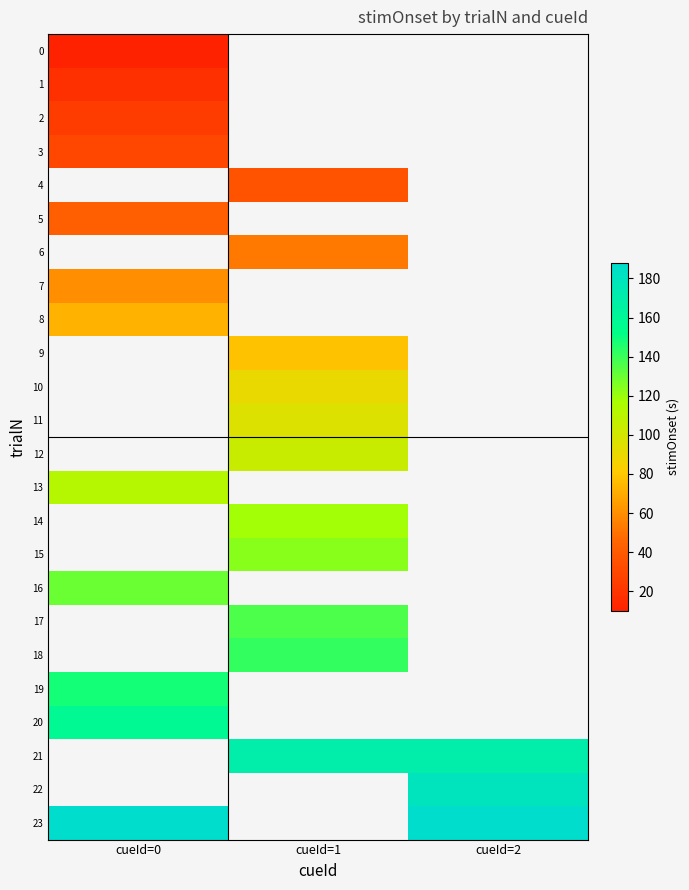

What is the greatest value displayed?

188.0